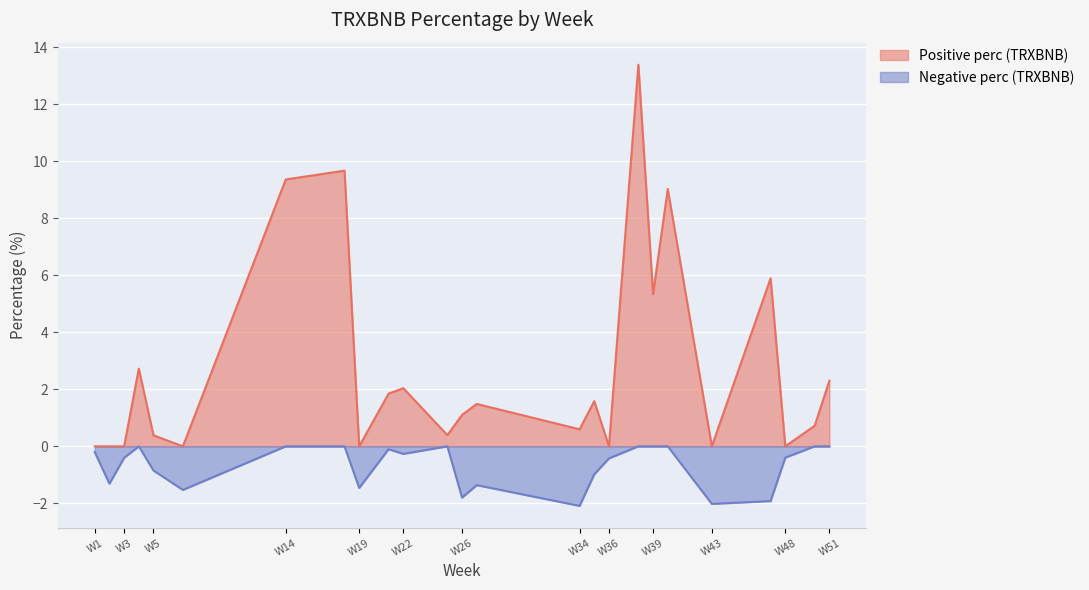

Where is the first local minimum for Positive perc (TRXBNB)?

7